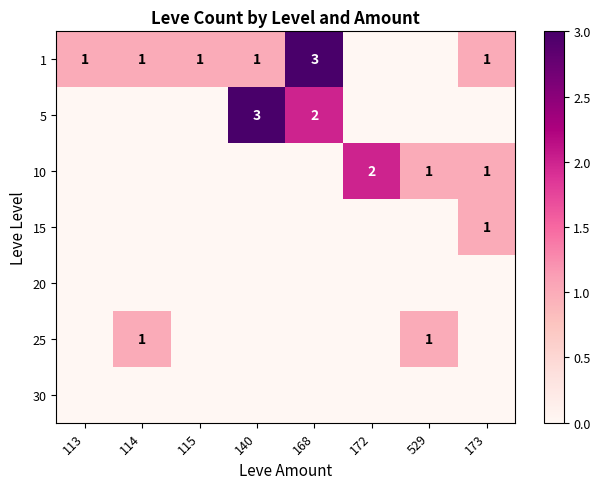

True or false: 5 has a value of 5 at 140.

False